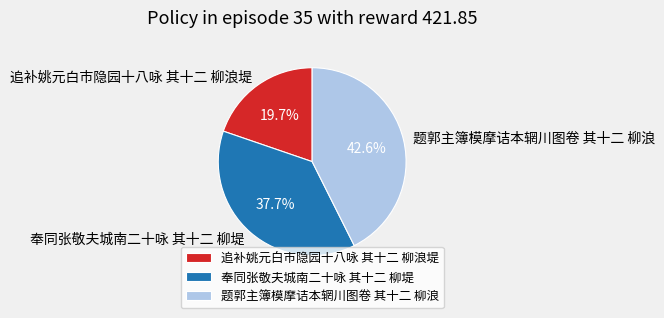

To the nearest percent, what is the difference between the 奉同张敬夫城南二十咏 其十二 柳堤 and 追补姚元白市隐园十八咏 其十二 柳浪堤 slice percentages?

18%